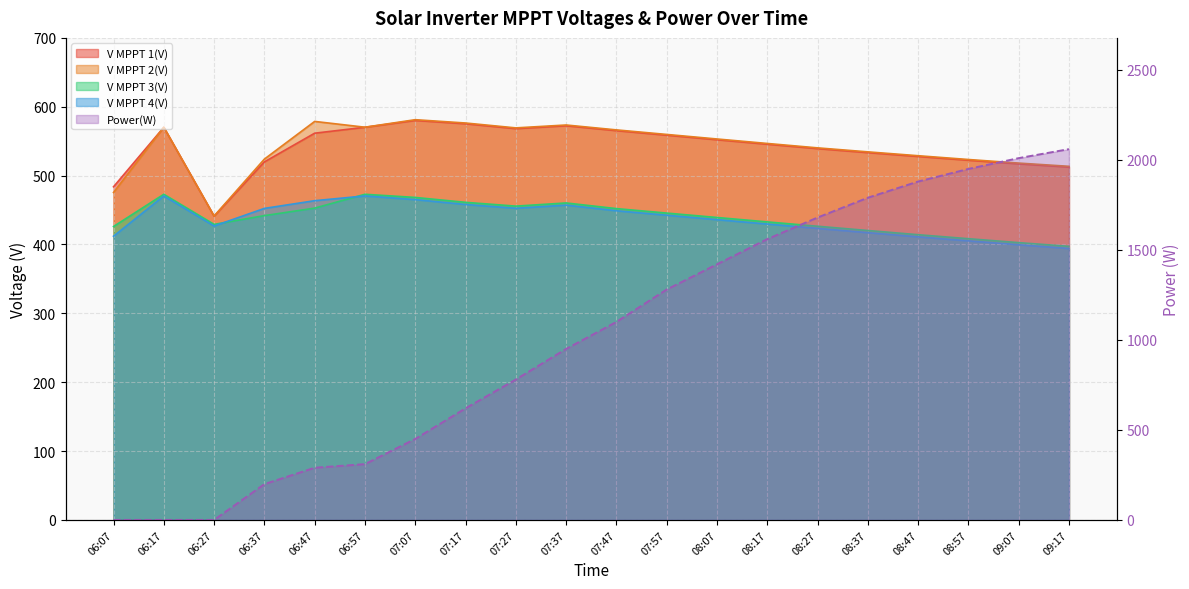

What is the value of the V MPPT 1(V) point at the 14th from the left?

545.6